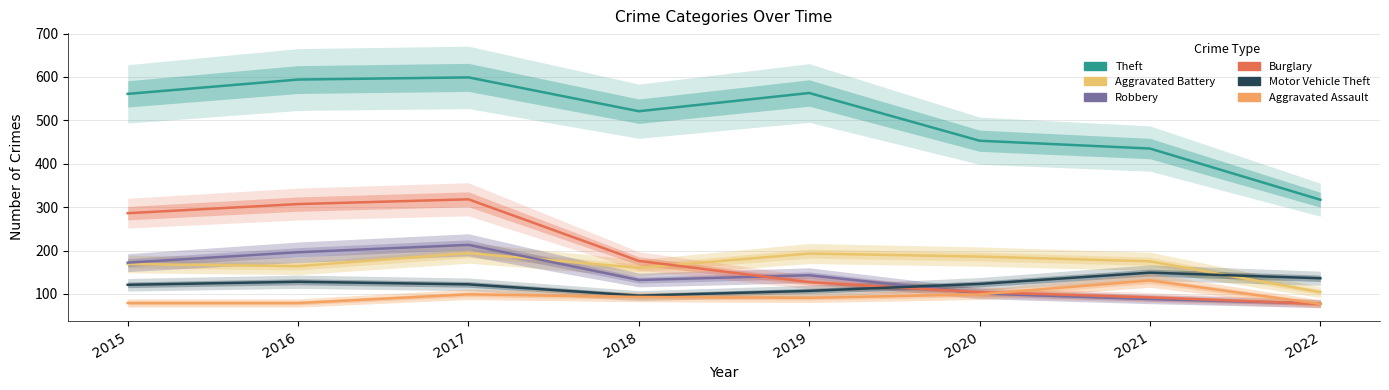

At how many categories does at least one series exceed 161?

8